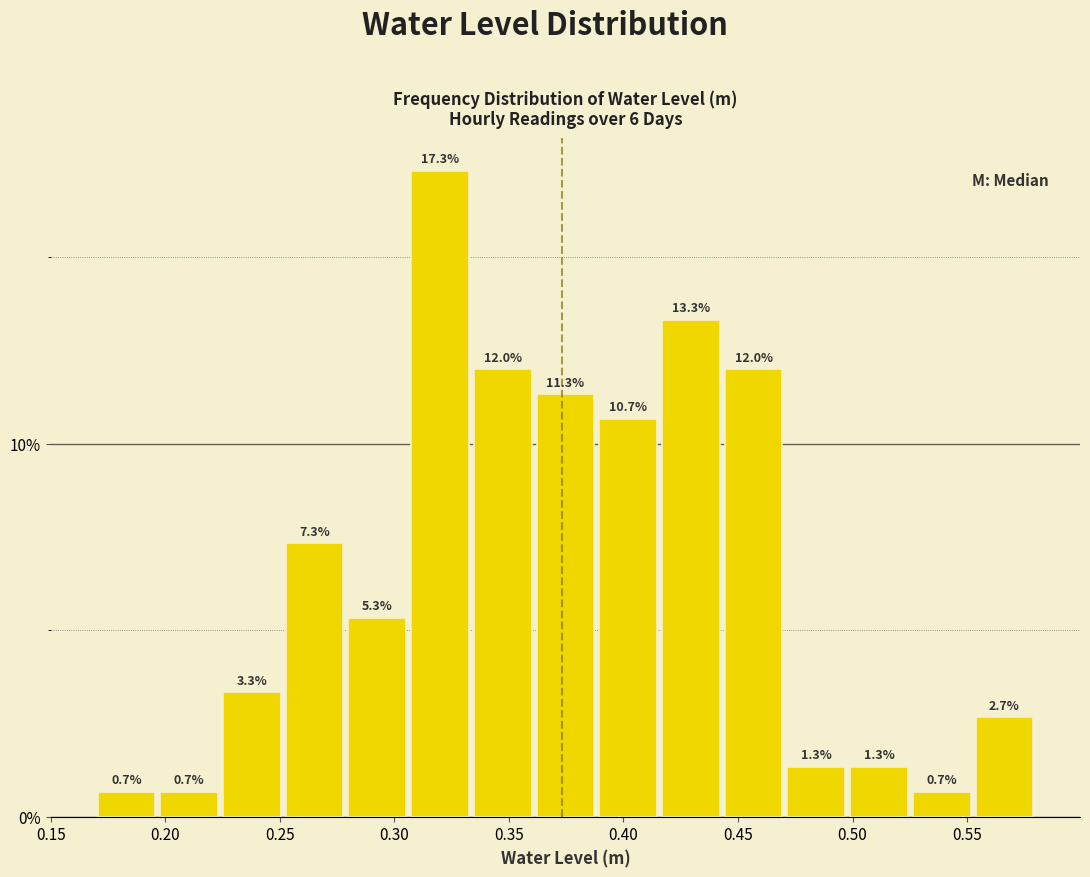

Over which range of the x-axis is the bar tallest?

0.305 to 0.335